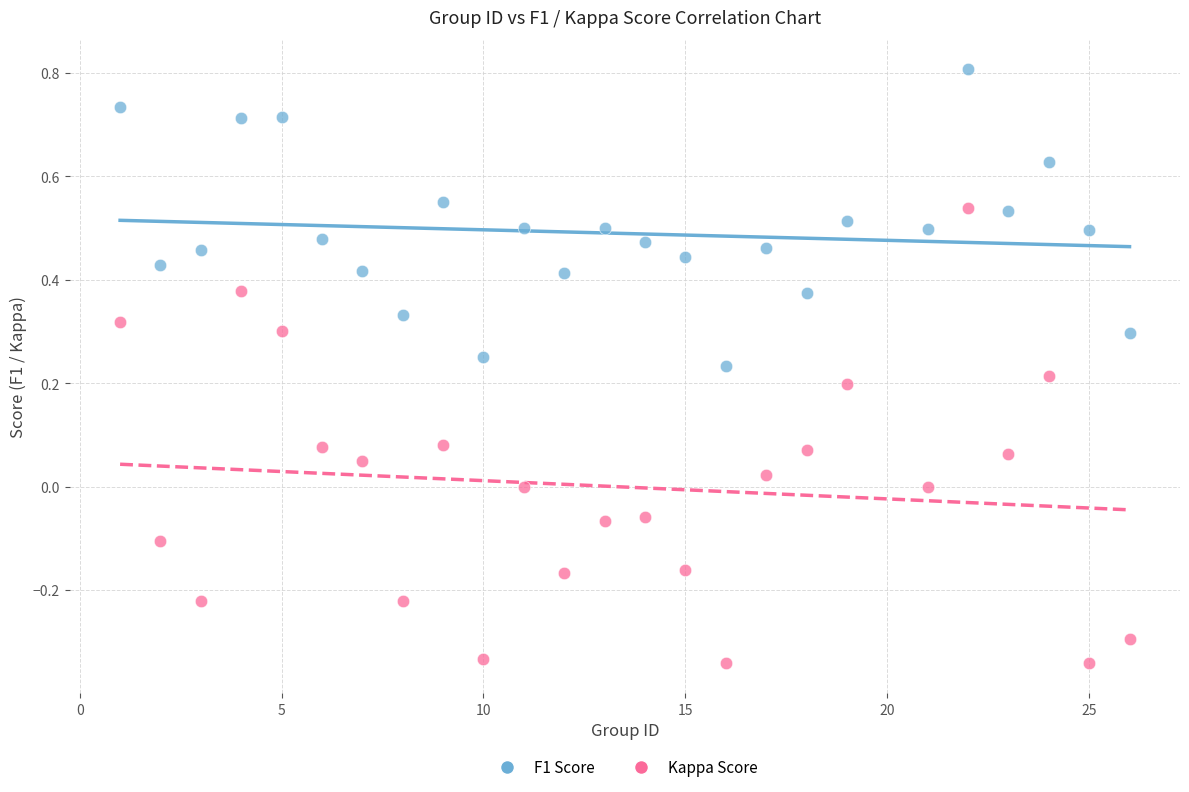

Which series has the largest Y range (max minus min)?

Kappa Score